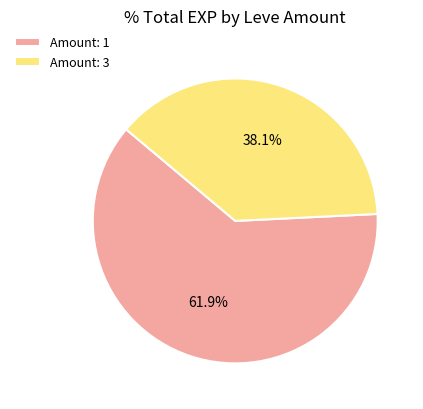

To the nearest percent, what is the difference between the largest and smallest slice percentages?

24%